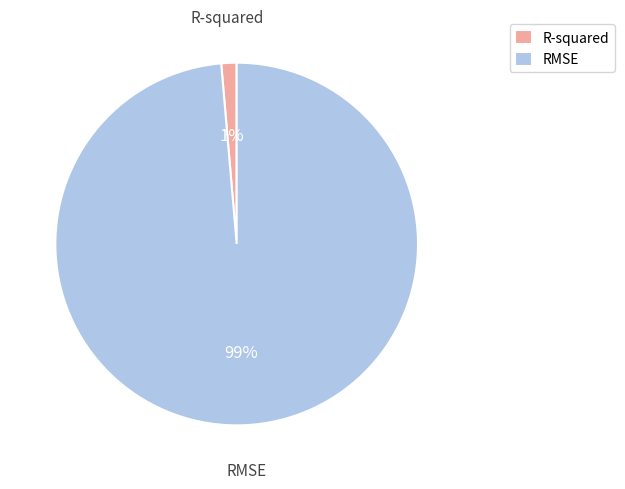

What is the majority slice?

RMSE